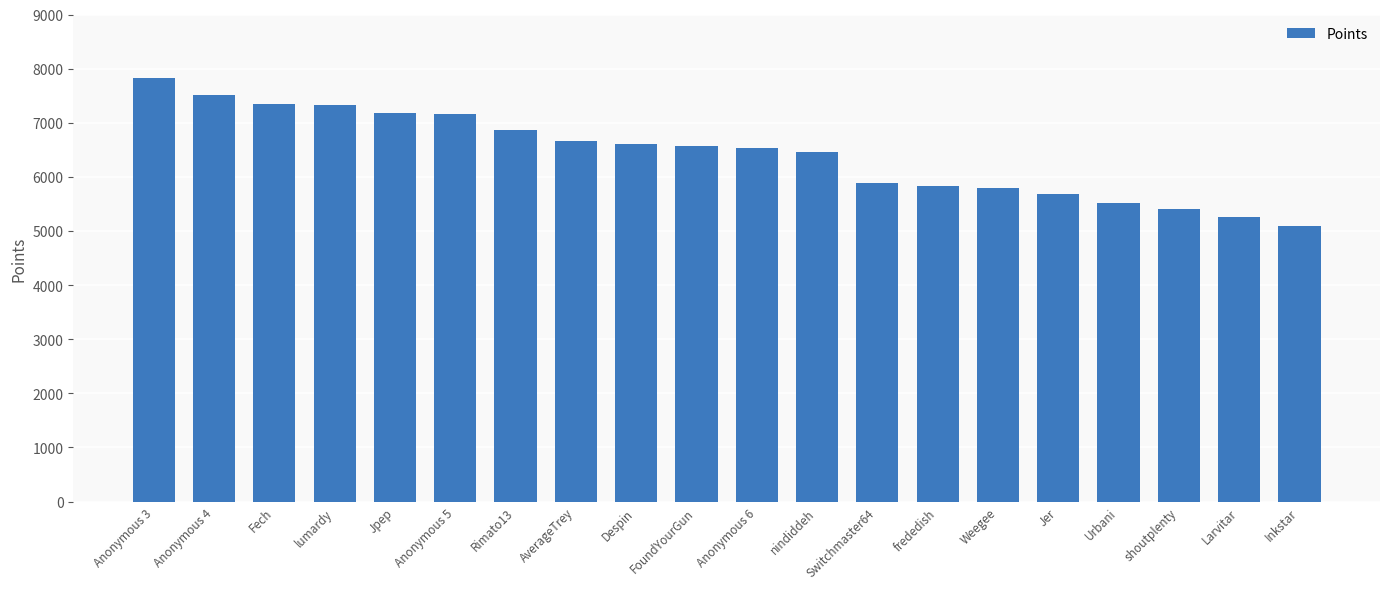

Between Fech and Weegee, which is larger?

Fech